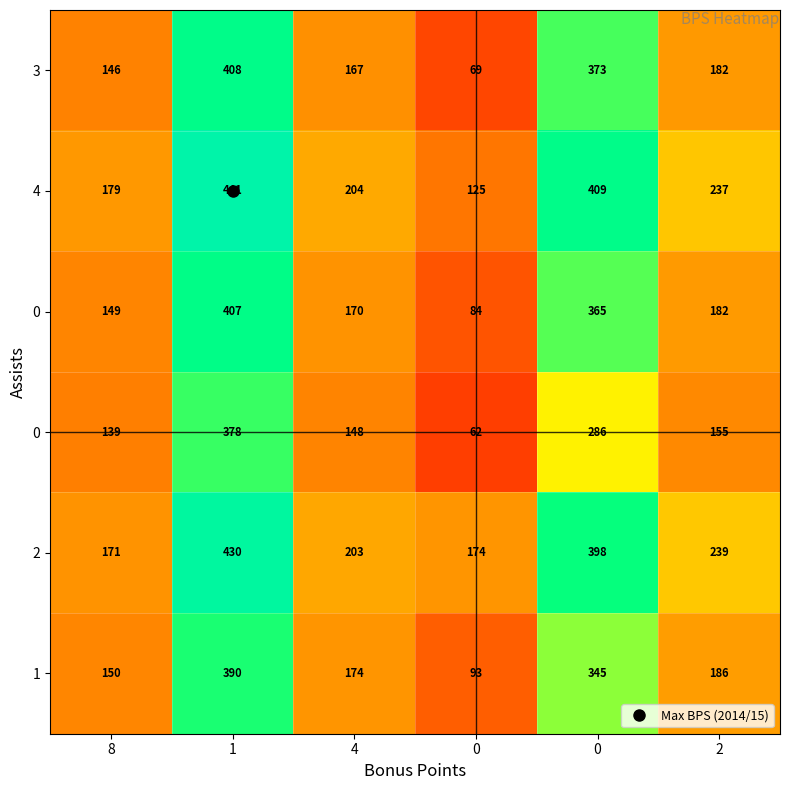

At how many categories does at least one series exceed 140?

6